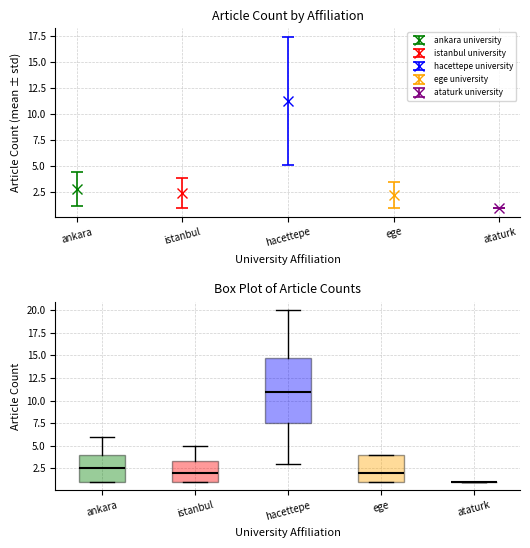

Comparing the boxes themselves (not the whiskers), which one is the tallest?

hacettepe